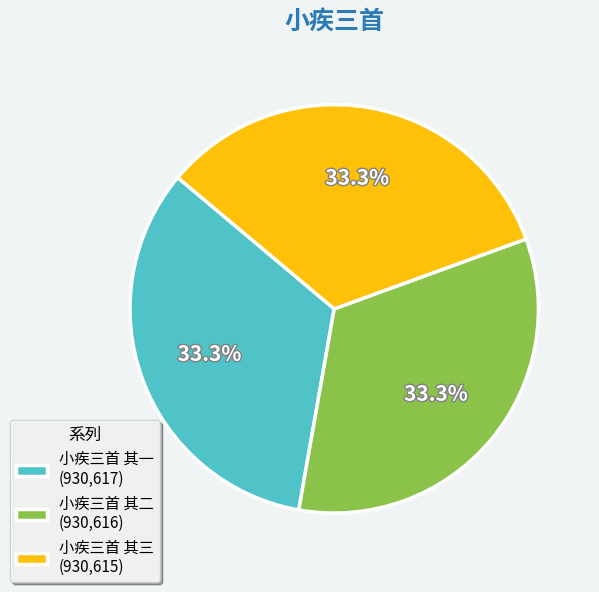

Approximately how many times larger is the value at 小疾三首 其一 compared to 小疾三首 其三?

1.0